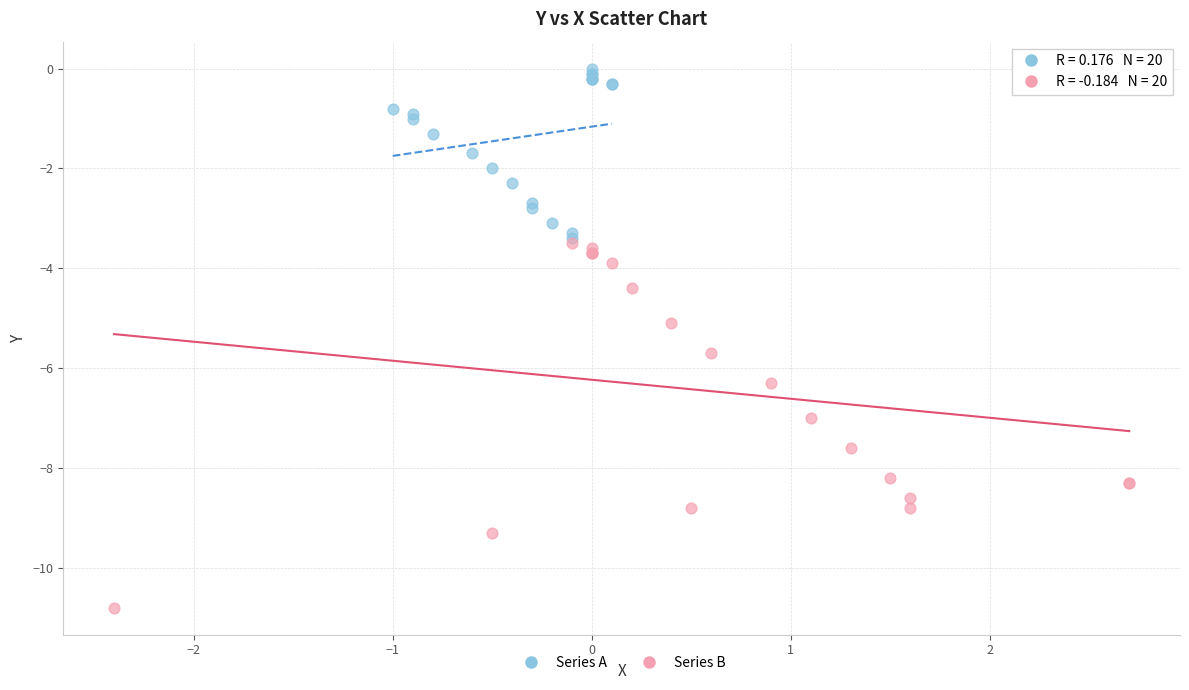

Which series reaches the minimum Y coordinate?

Series B